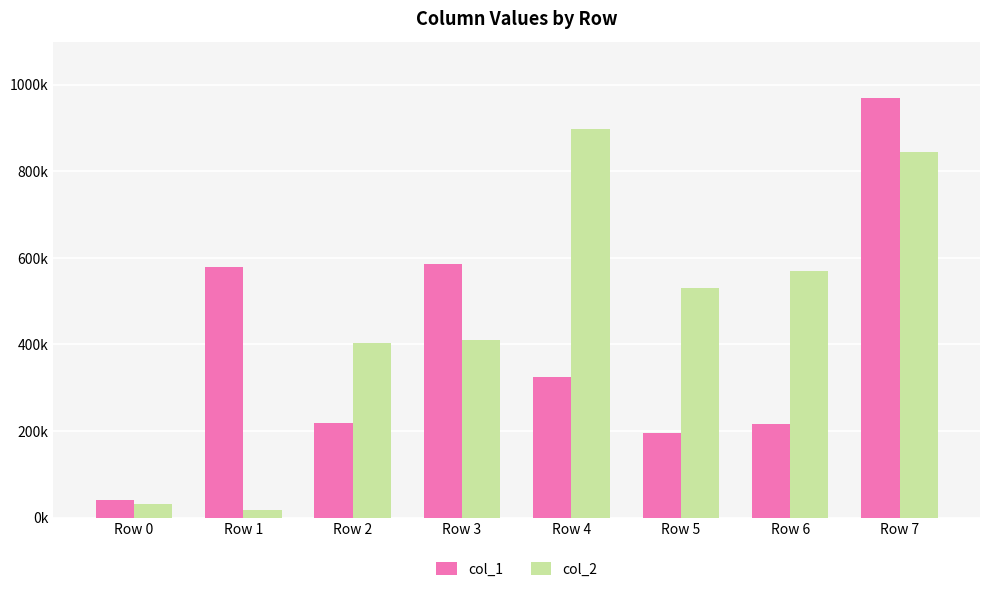

Are the bars grouped side by side (vs. stacked)?

Yes